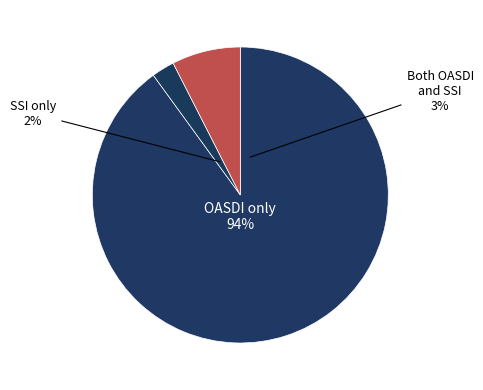

Combined, do 27 and 7 account for over 50%?

No